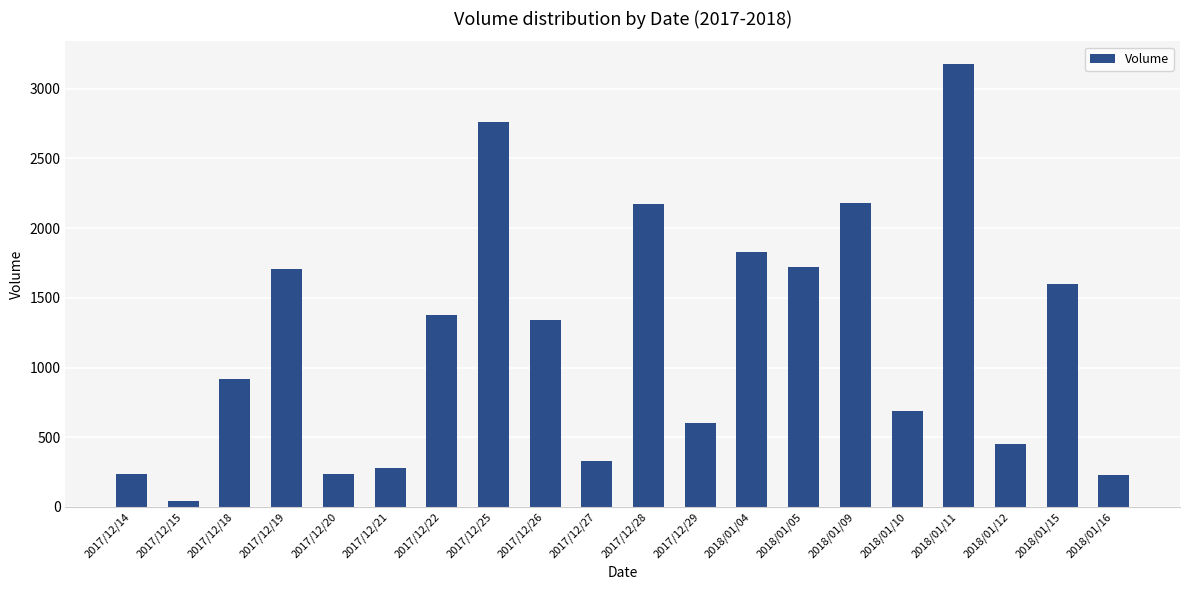

The chart shows a value of 100 at 2018/01/16. True or false?

False